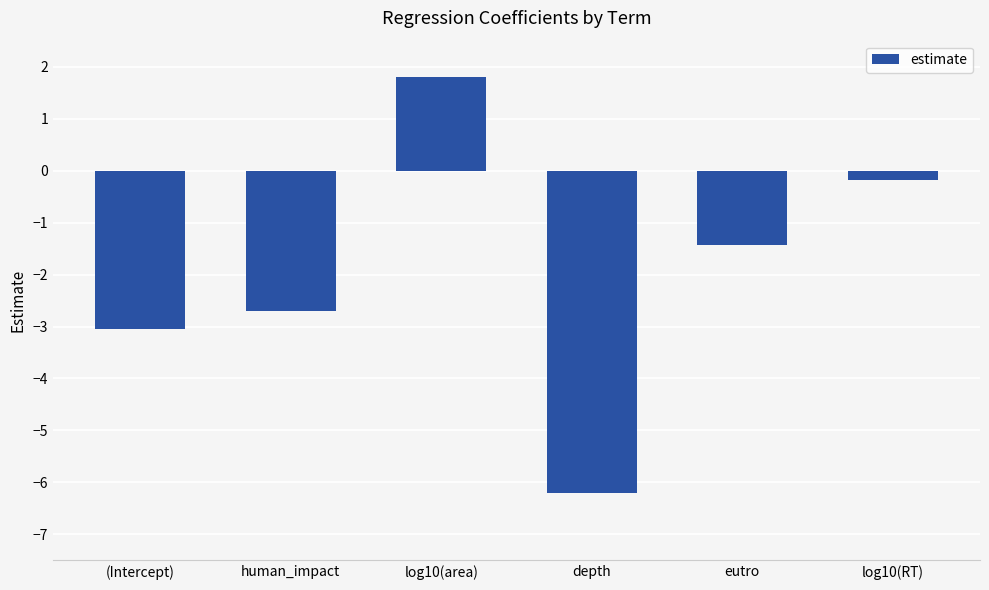

Which category has the highest value across all series?

log10(area)